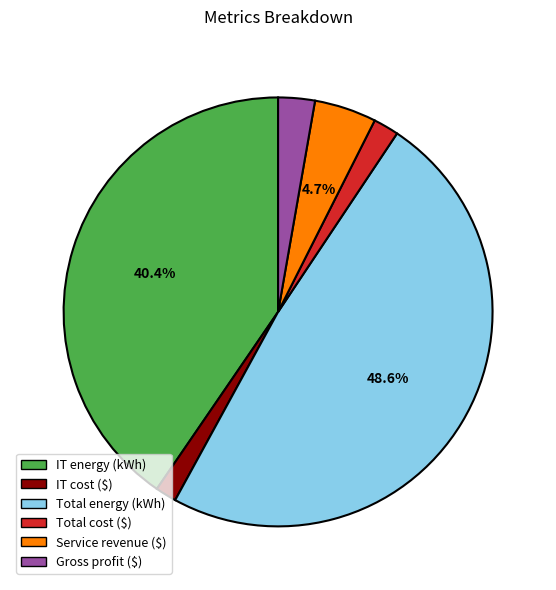

Count the number of slices in the pie.

6